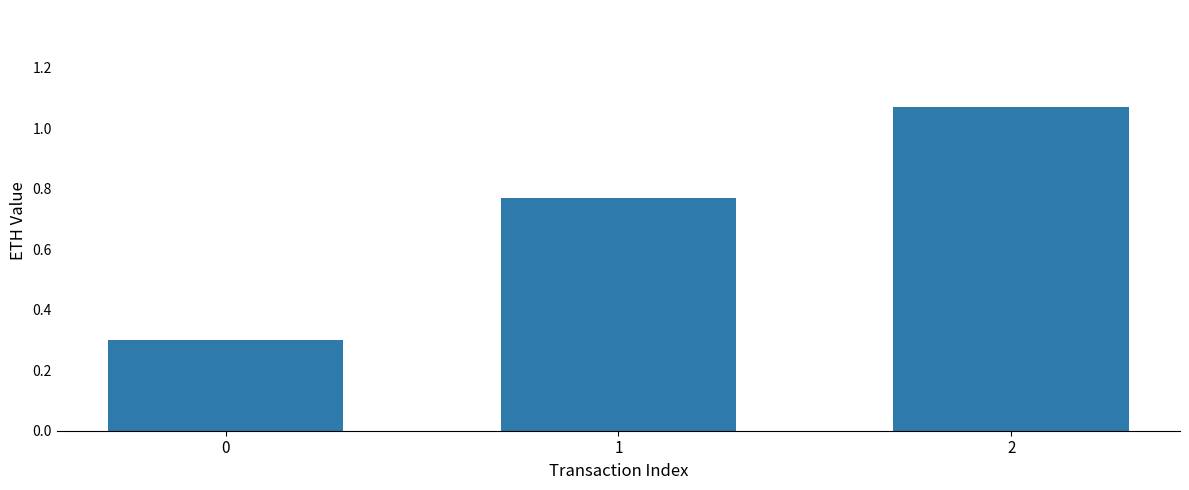

What is the minimum value shown in the chart?

0.3